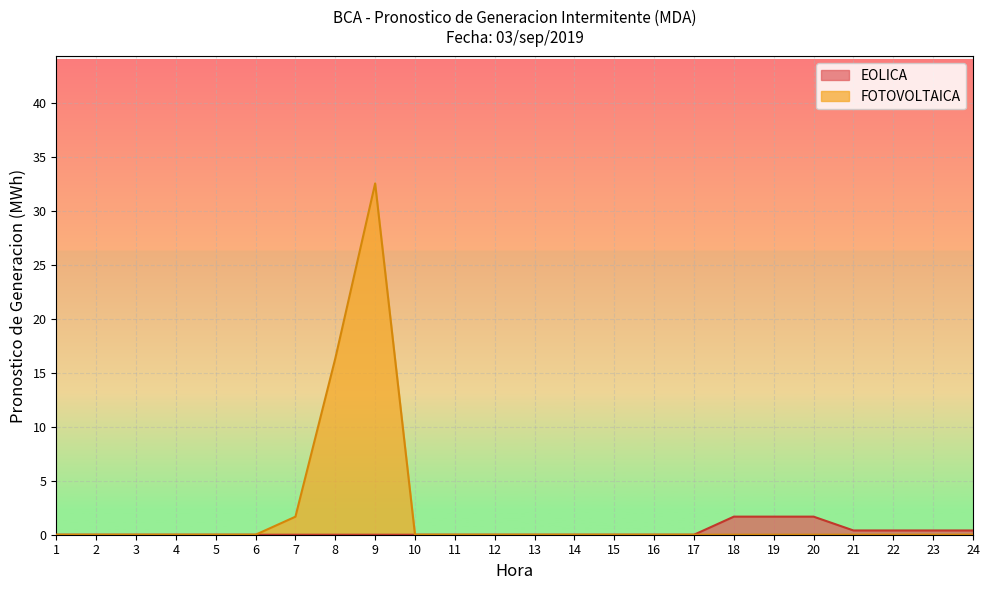

Reading right to left, what are all the values shown in this chart?

0.4	0.4	0.4	0.4	1.7	1.7	1.7	0.0	0.0	0.0	0.0	0.0	0.0	0.0	0.0	0.0	0.0	0.0	0.0	0.0	0.0	0.0	0.0	0.0